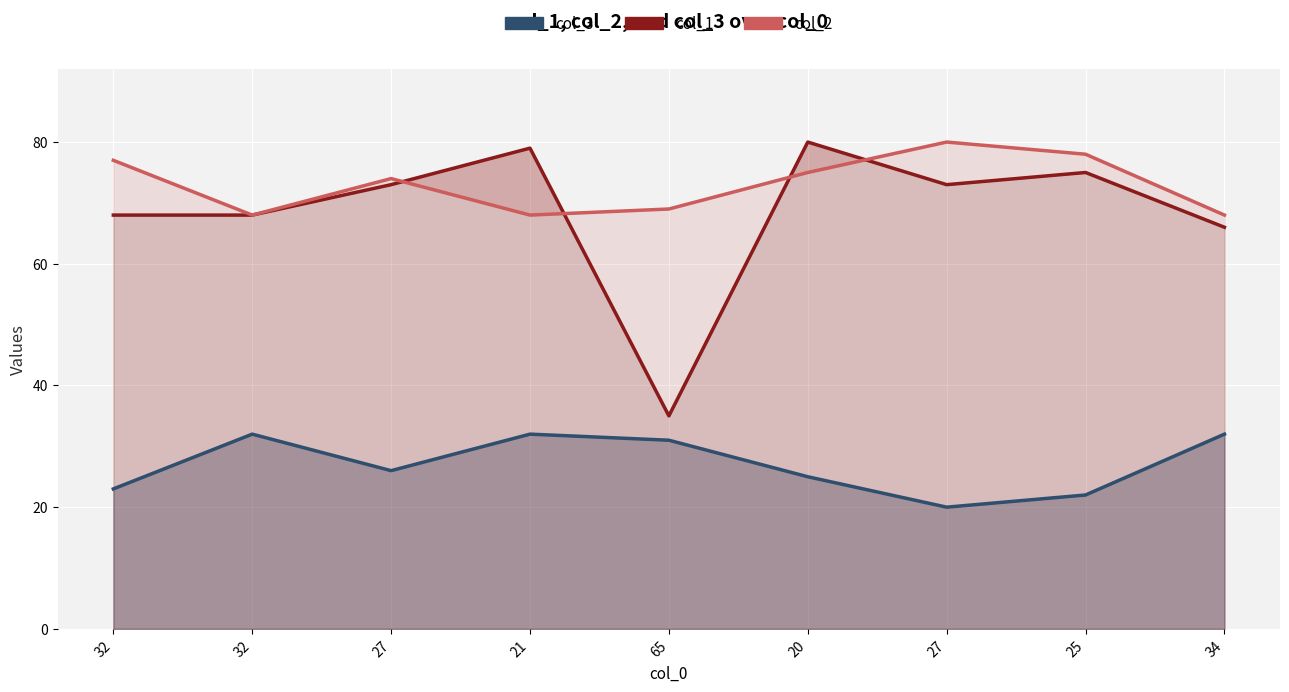

At how many categories does at least one series exceed 57?

9